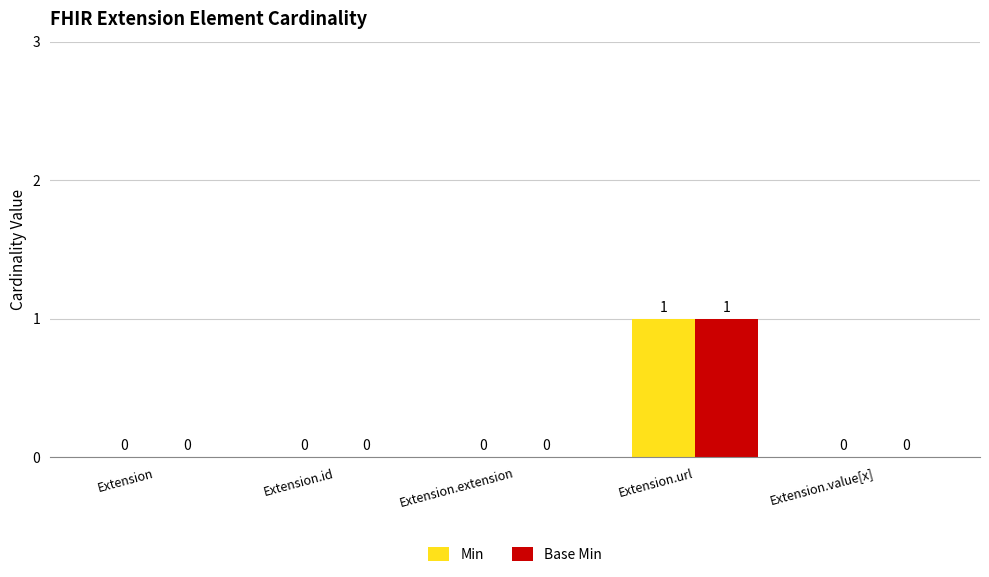

At which label does Base Min reach its peak?

Extension.url